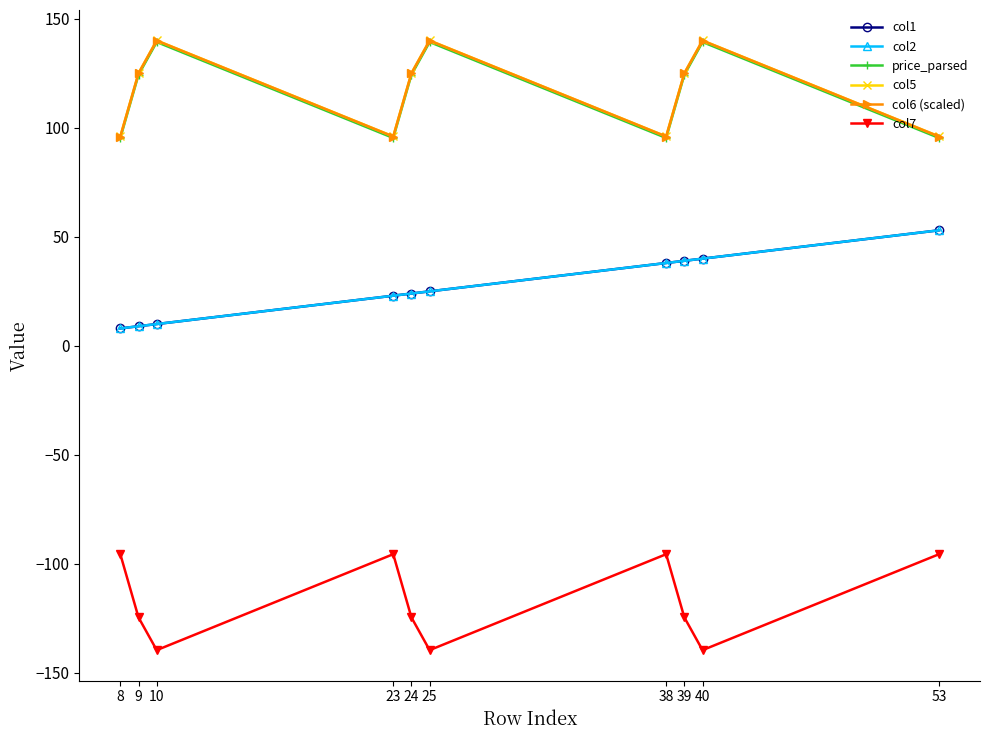

Does the chart display data point markers on the line(s)?

Yes